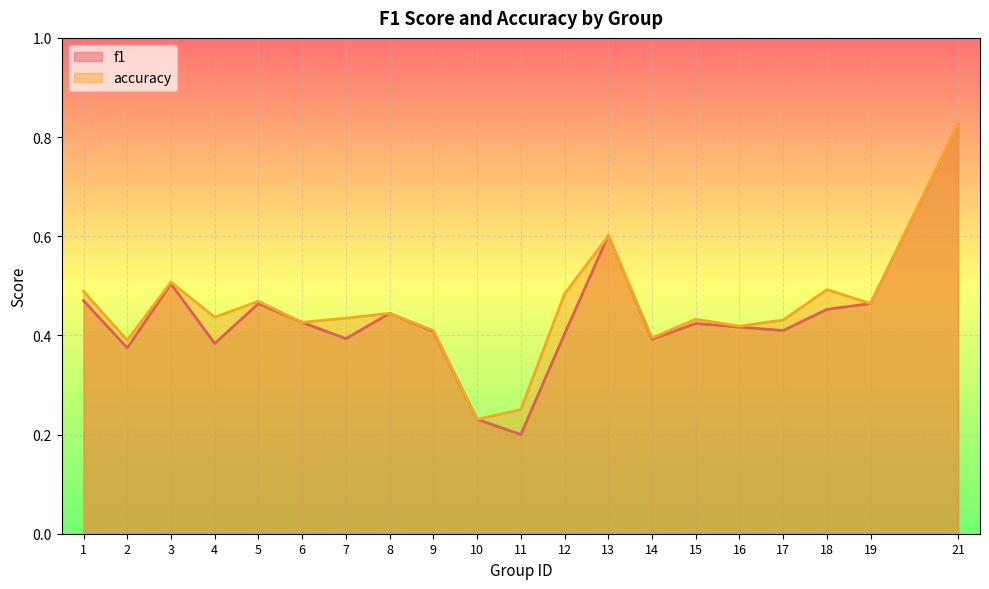

What is the difference between the maximum and minimum values in the accuracy series?

0.6